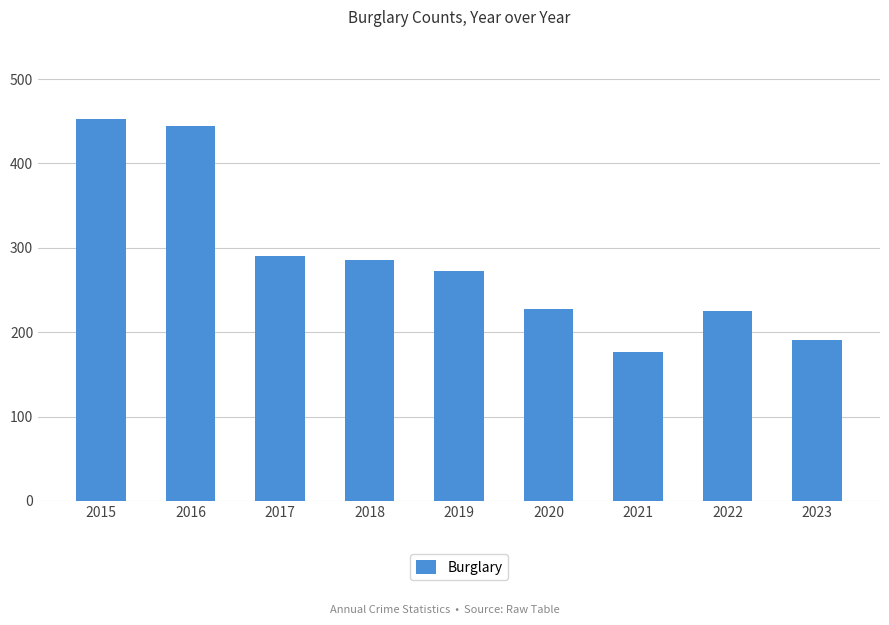

How many bars are there in total?

9